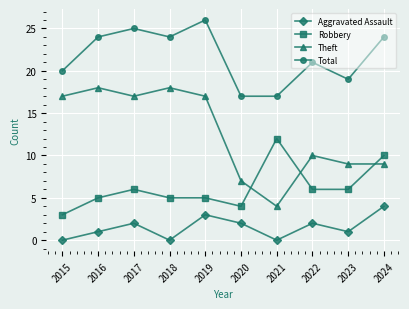

Is the value of Theft at 2017 greater than the value of Aggravated Assault at 2016?

Yes